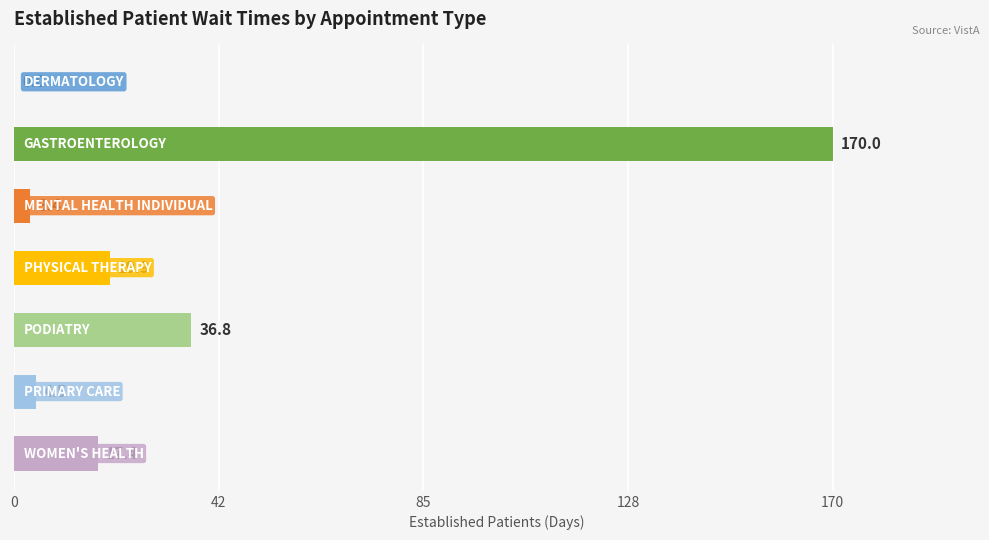

What is the greatest value displayed?

170.0